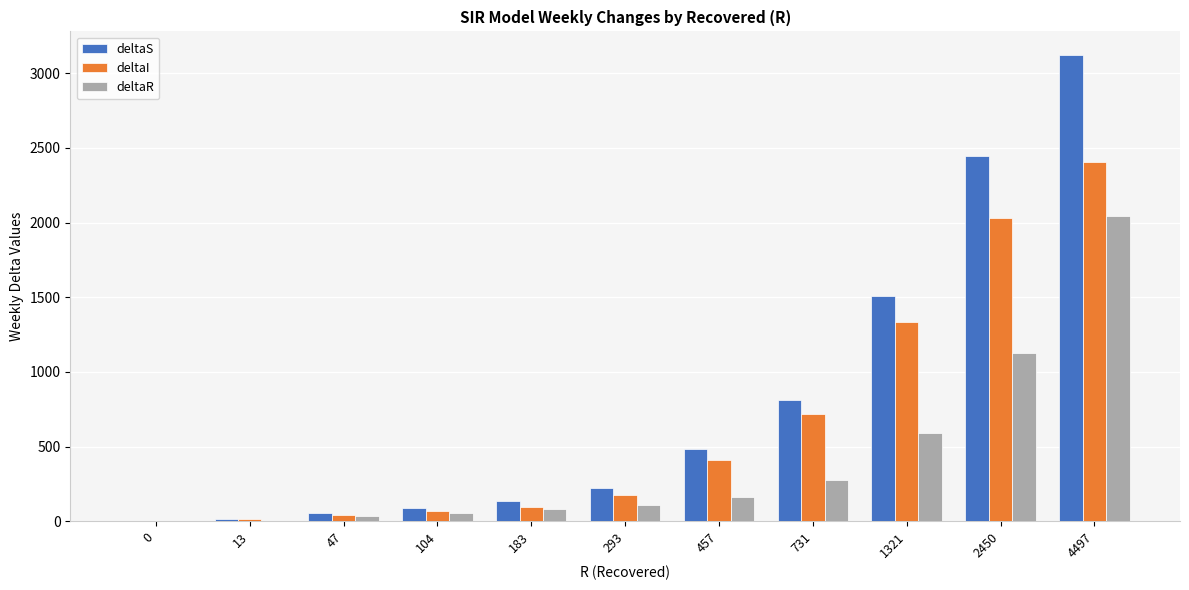

How many groups of bars are there?

11